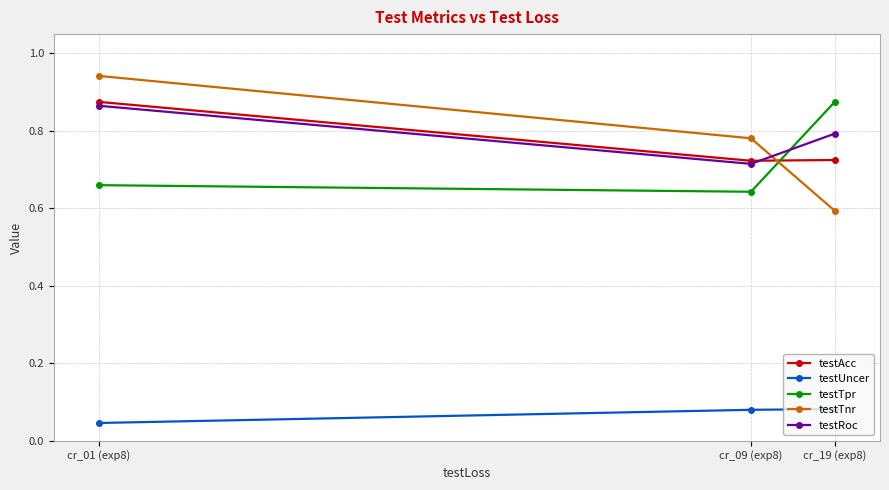

What is the label of the 2nd point from the right?

cr_09 (exp8)